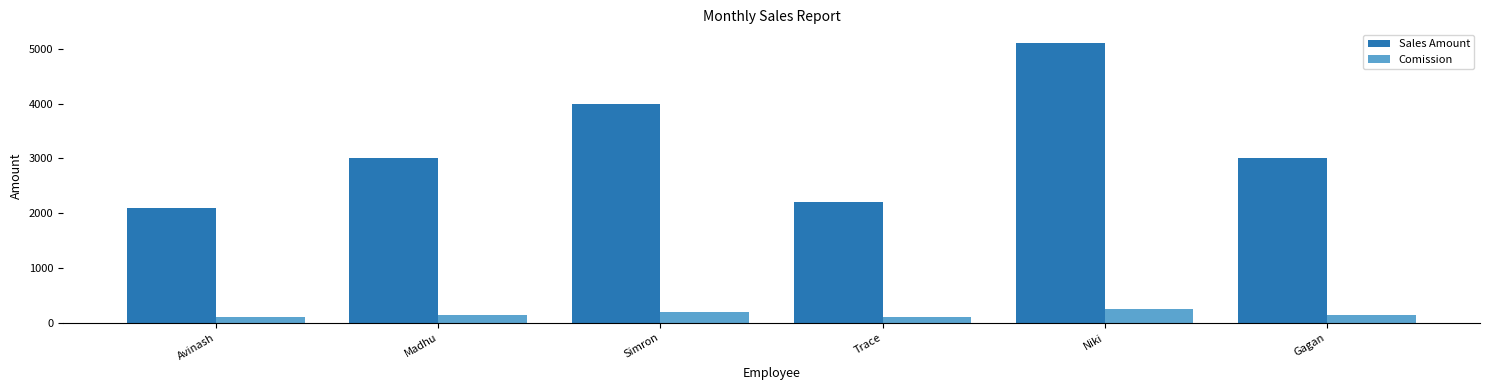

What is the highest value of the Sales Amount series?

5100